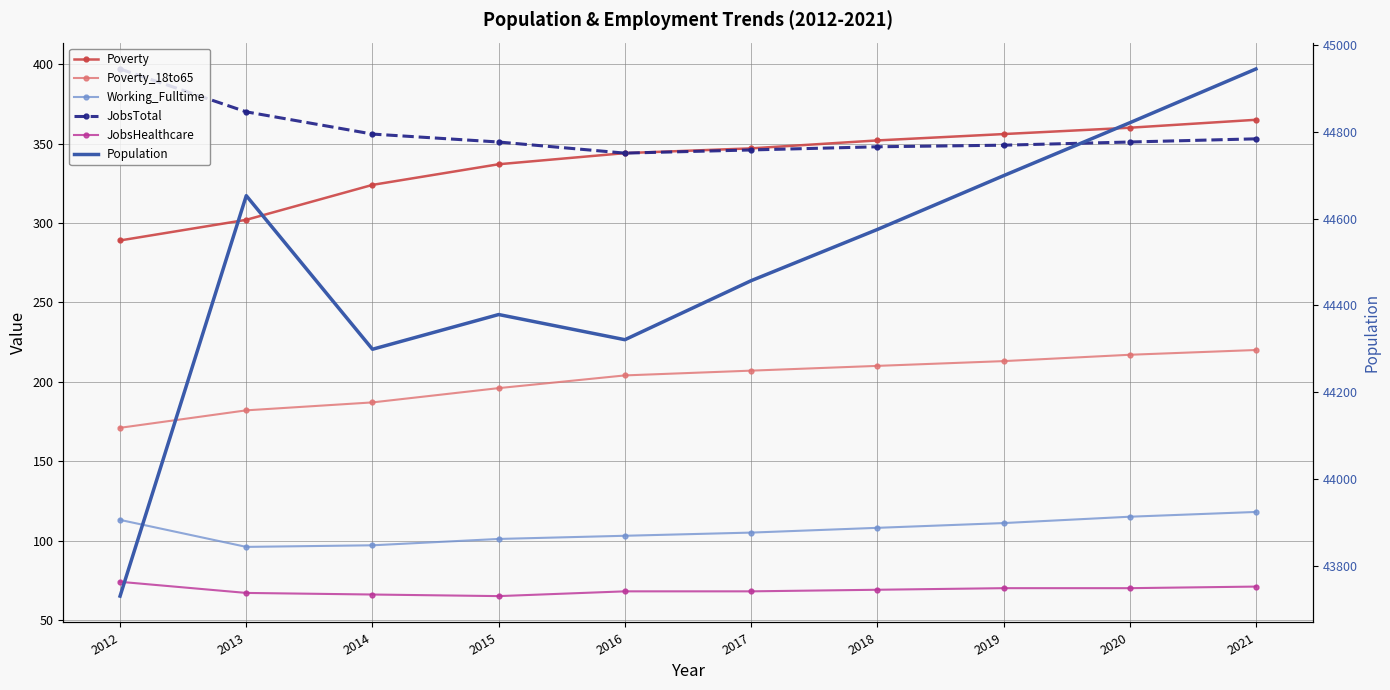

Is it true that Poverty equals 352 at 2018?

True